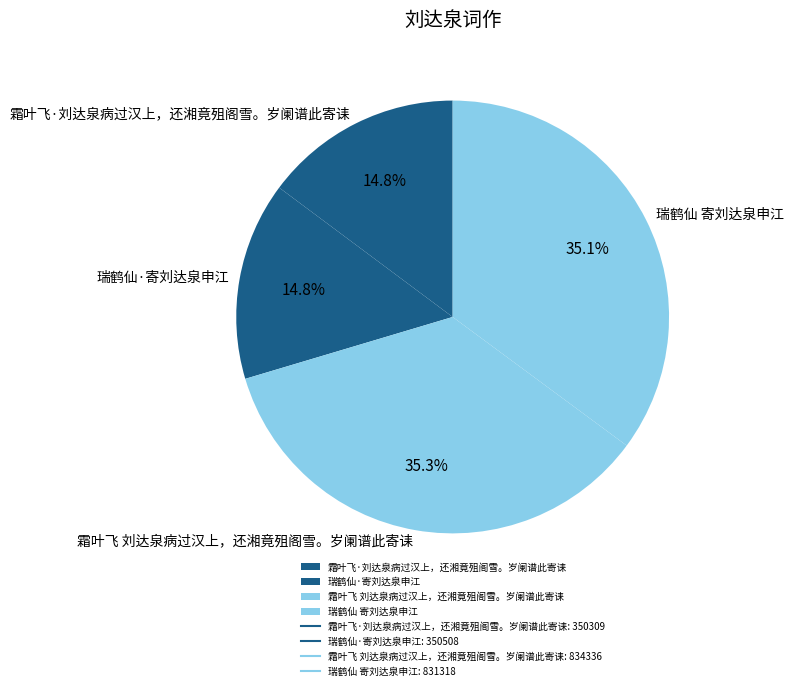

How many slices are in this pie chart?

4